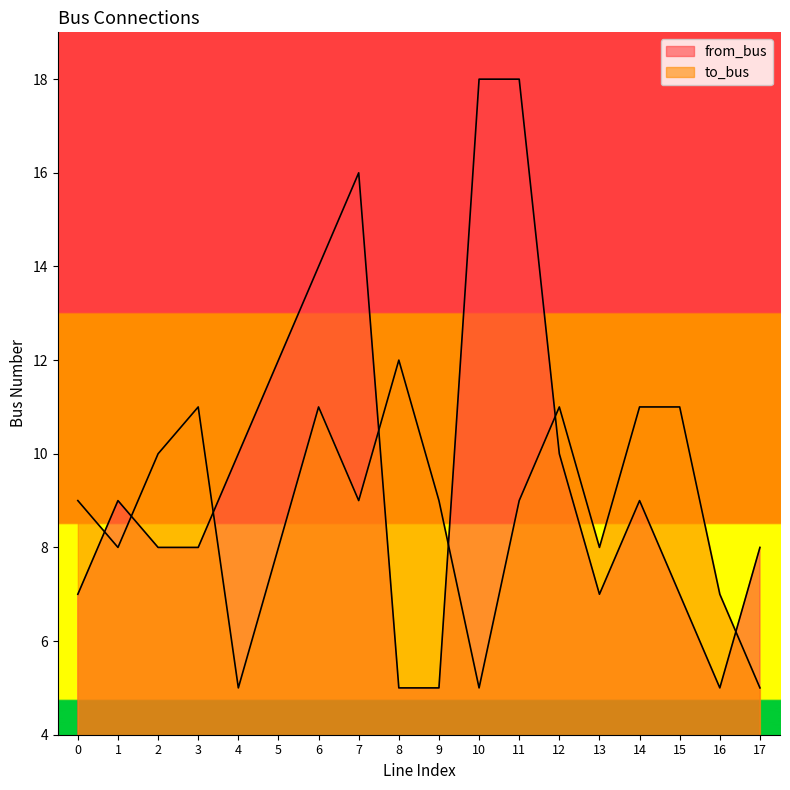

At which category does to_bus reach its first local peak?

3